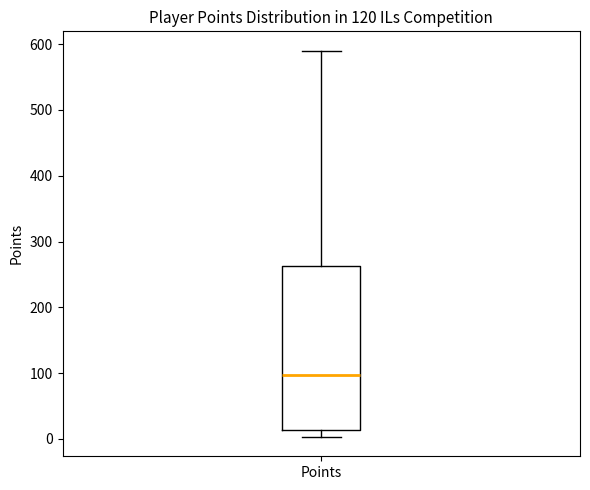

Where does the median line of the box for Points sit on the y-axis? The values are not printed on the chart, so give them approximately, as read against the axis.

100